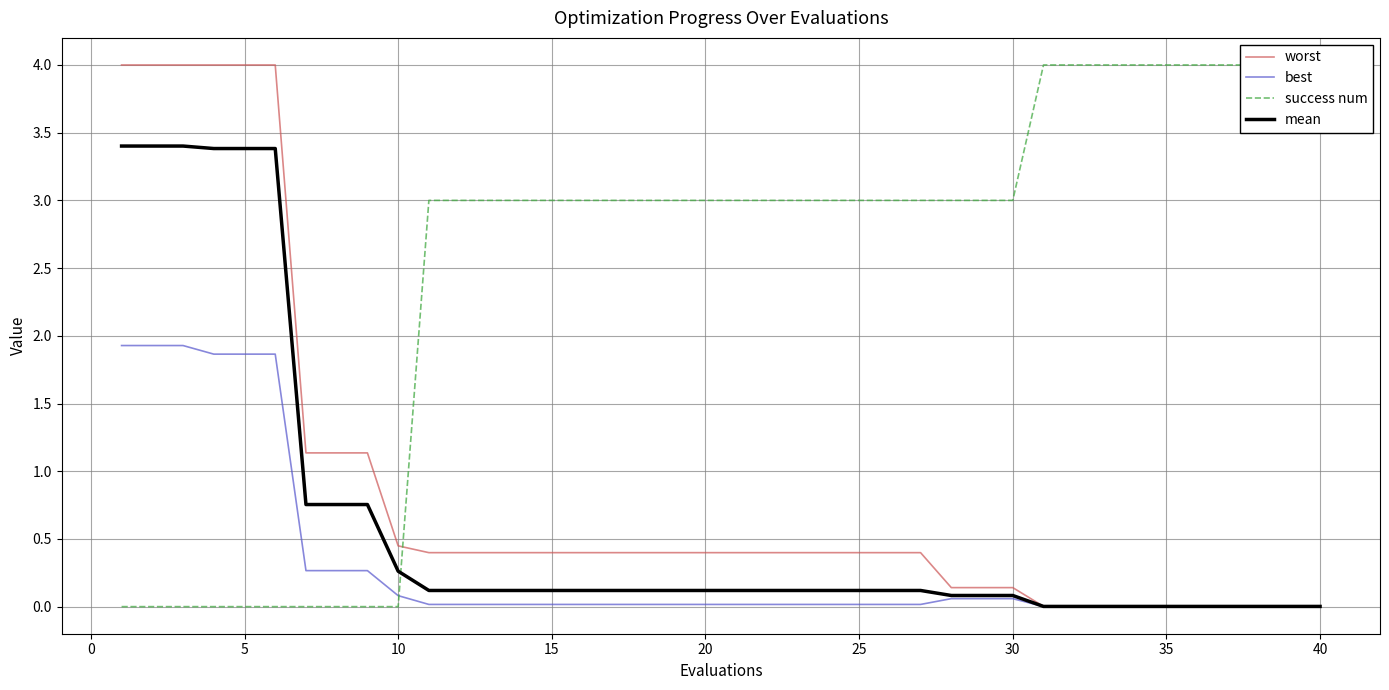

Is it true that worst equals 0.4 at 20?

True